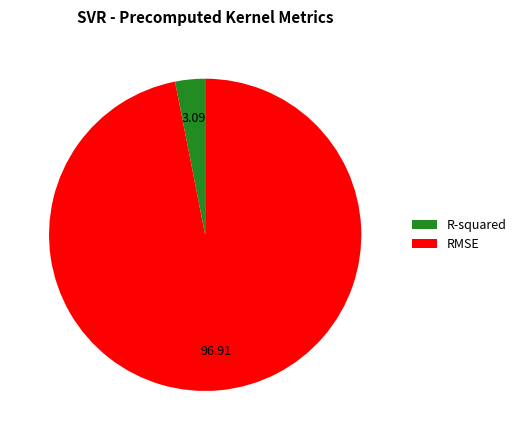

Which has a higher value, R-squared or RMSE?

RMSE